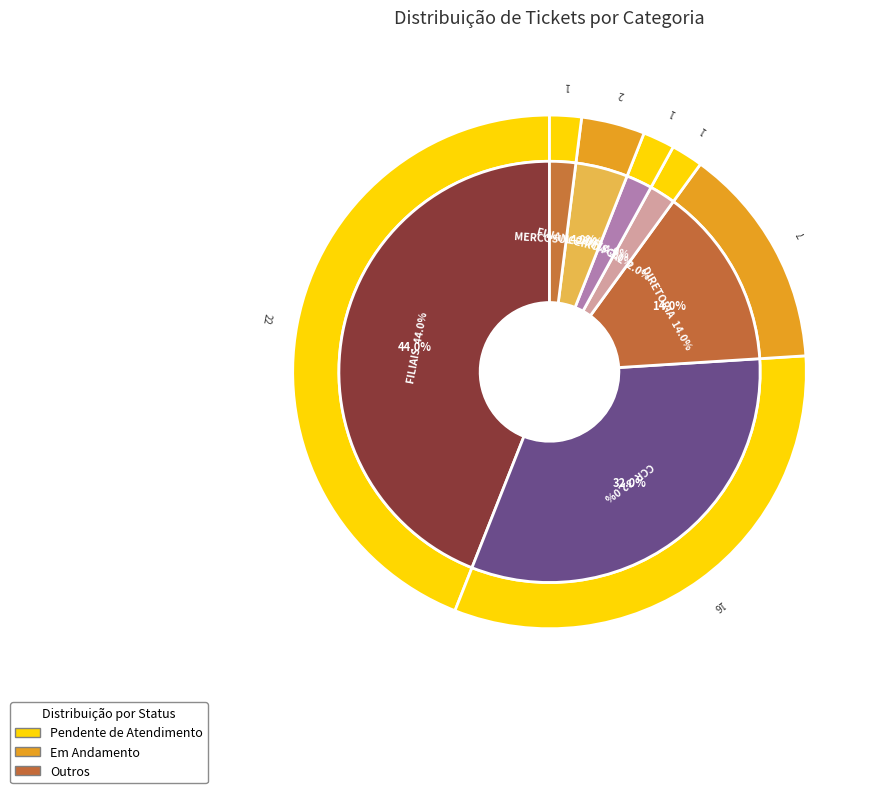

What is the smallest slice in the pie chart?

FISCAL